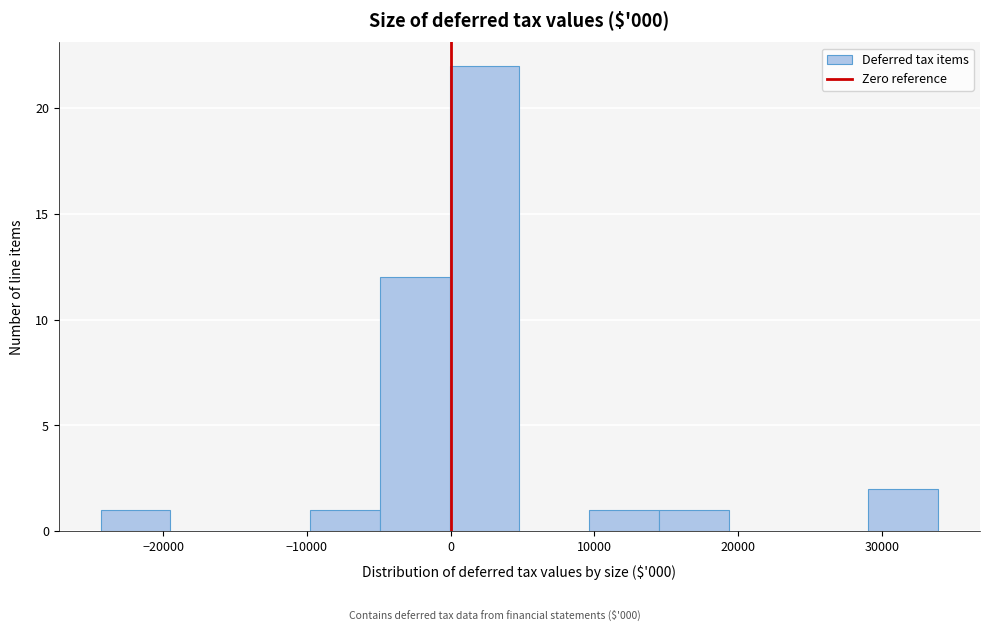

What is the height of the bar covering 0 to 5000 on the x-axis? Neither the bar edges nor the heights are printed on the chart, so give them approximately, as read against the axes.

22